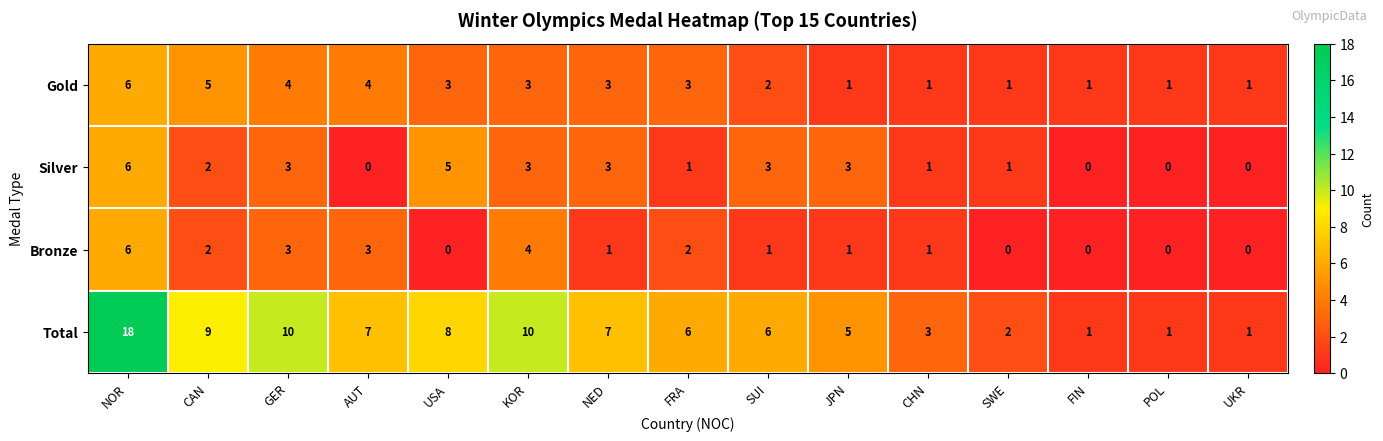

Where is Total nearest to the value 9?

CAN